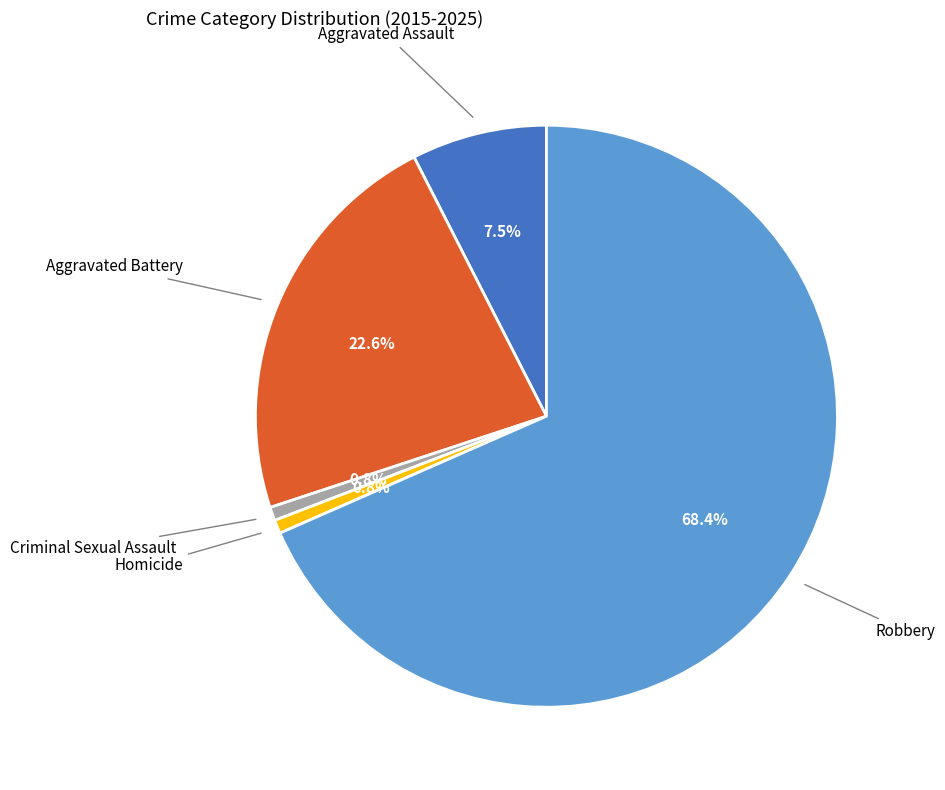

Is there a majority slice in this chart?

Yes